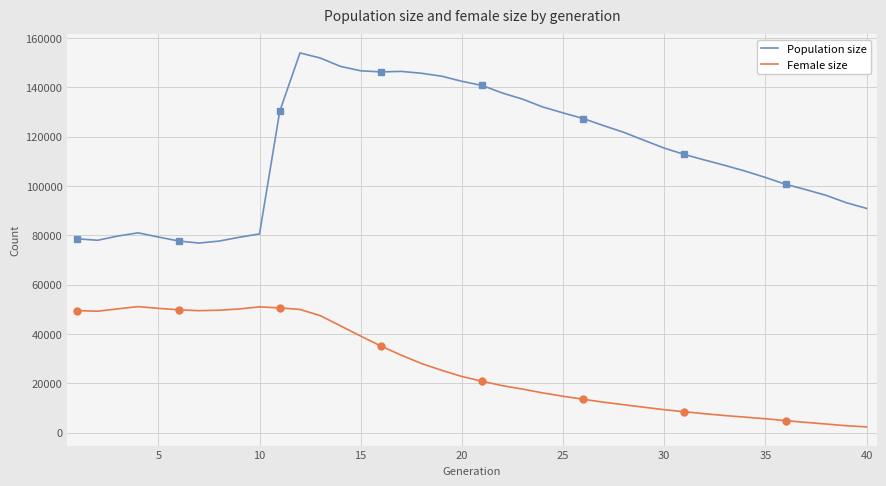

At how many categories does at least one series exceed 90090?

30